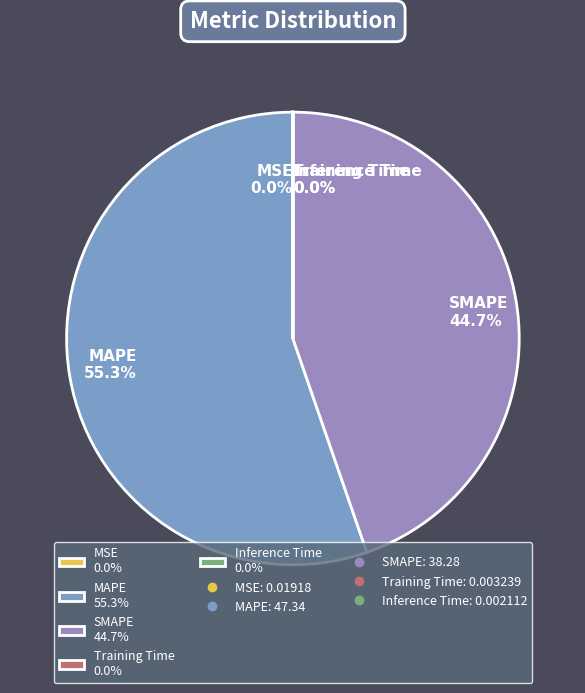

What percentage is NOT represented by SMAPE 44.7%?

55.3%